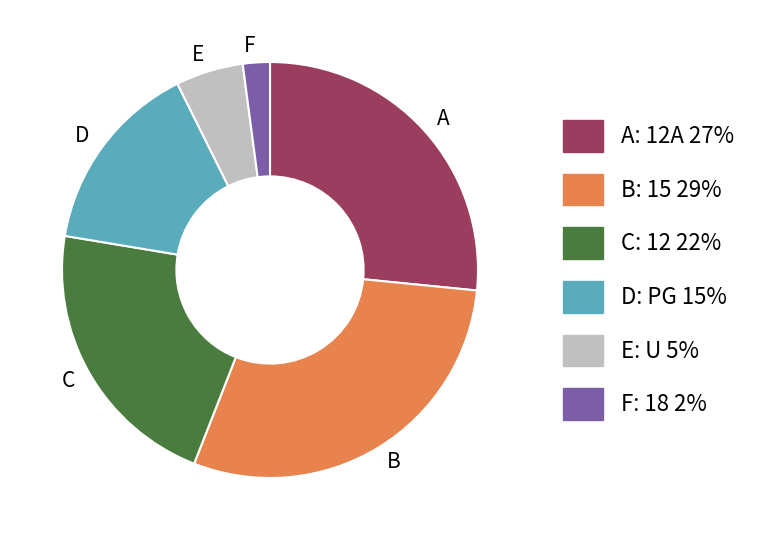

Which slice is the largest?

B: 15 29%